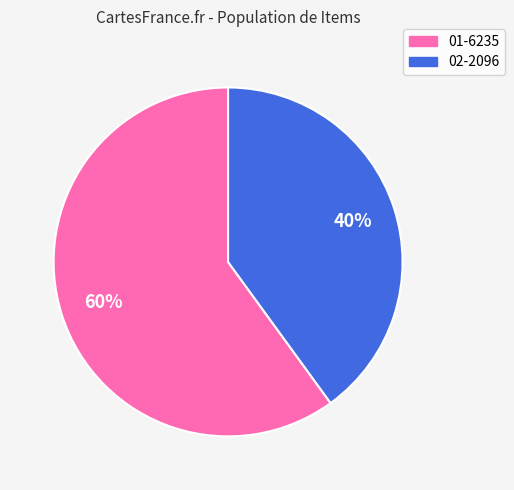

Is it true that 01-6235 is 60% of the pie?

True